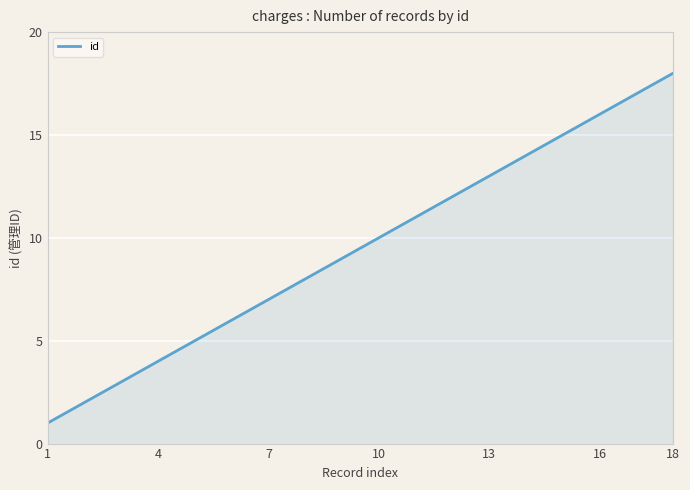

What is the maximum value shown in the chart?

18.0